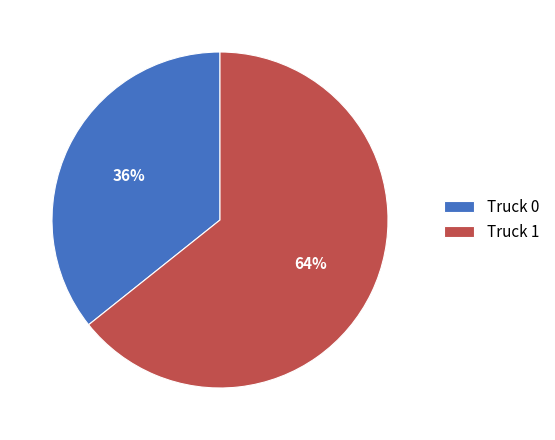

How many slices are in this pie chart?

2